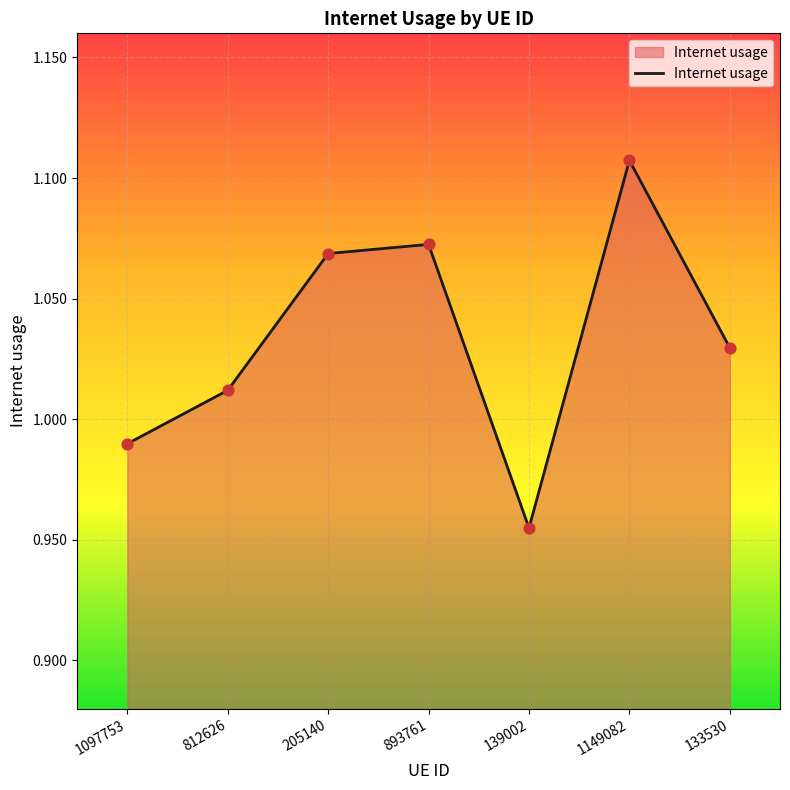

Between 1097753 and 1149082, which is larger?

1149082